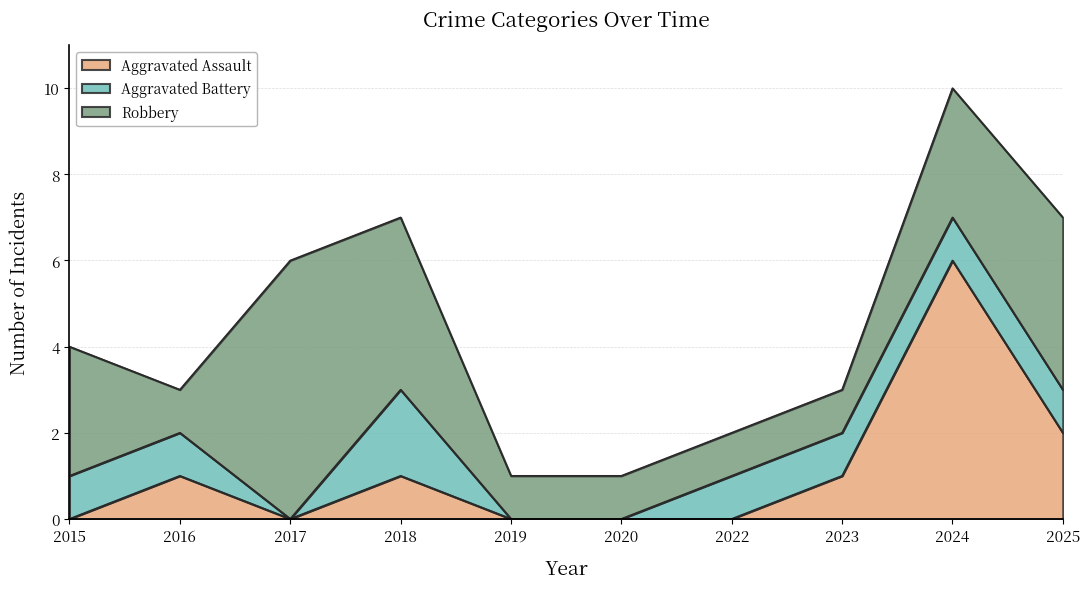

At 2022, list the series in order from smallest to largest.

Aggravated Assault, Aggravated Battery, Robbery